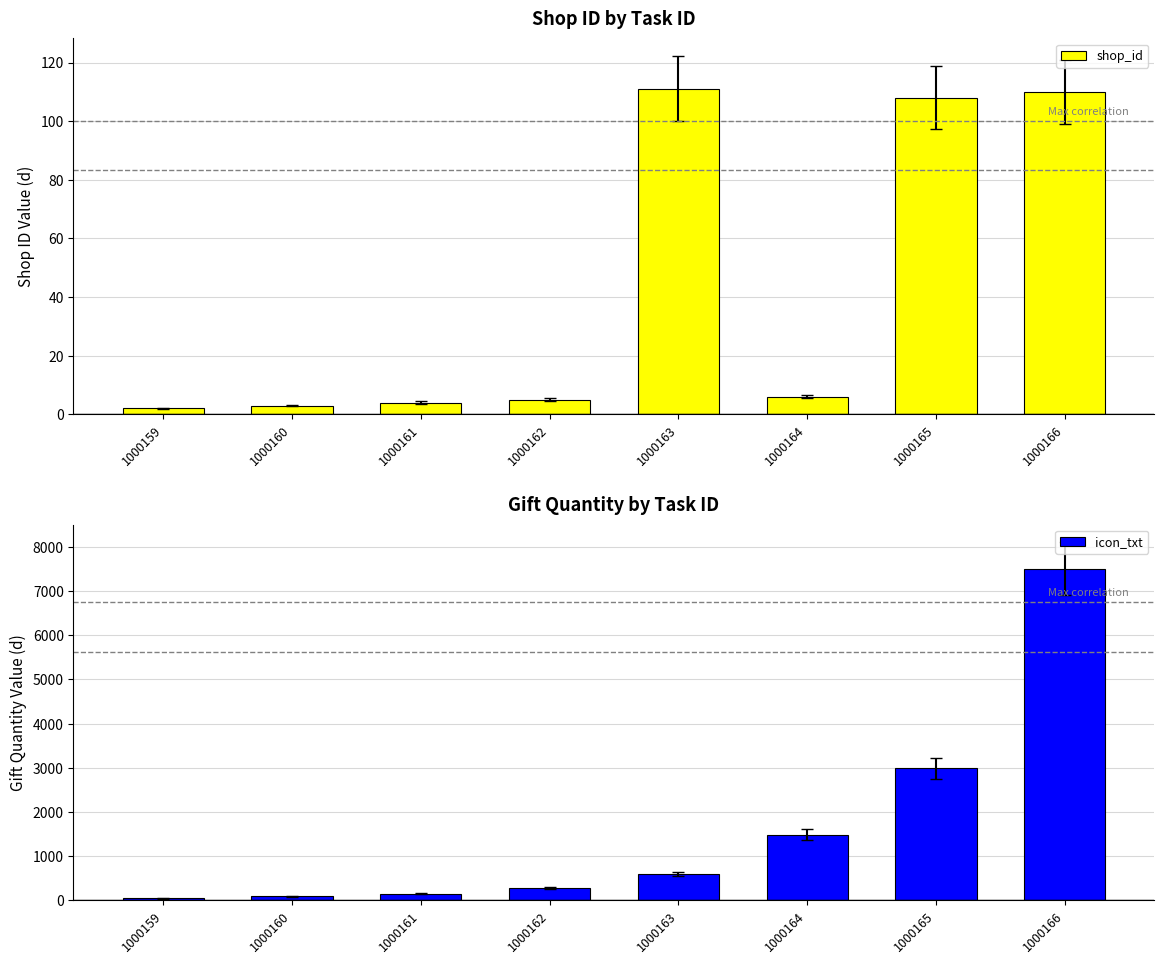

Is it true that shop_id equals 3 at 1000160?

True